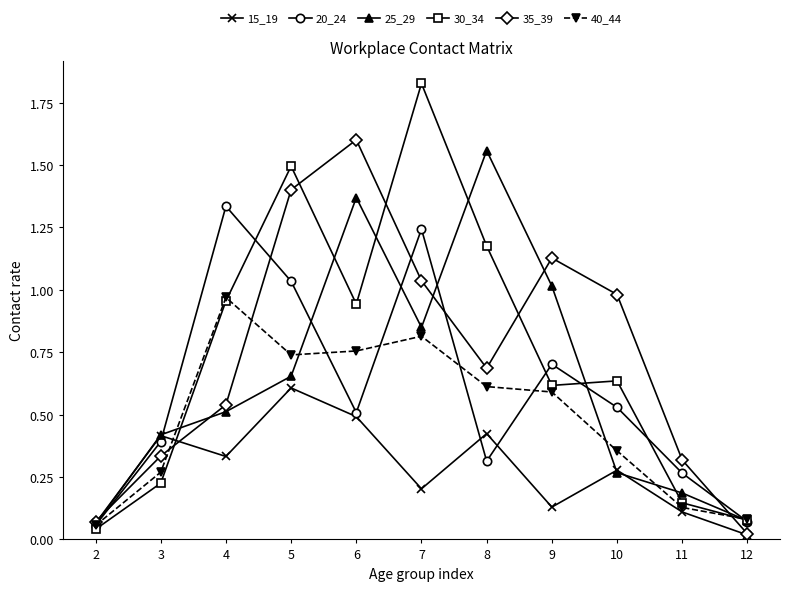

Where is the first local minimum for 25_29?

7